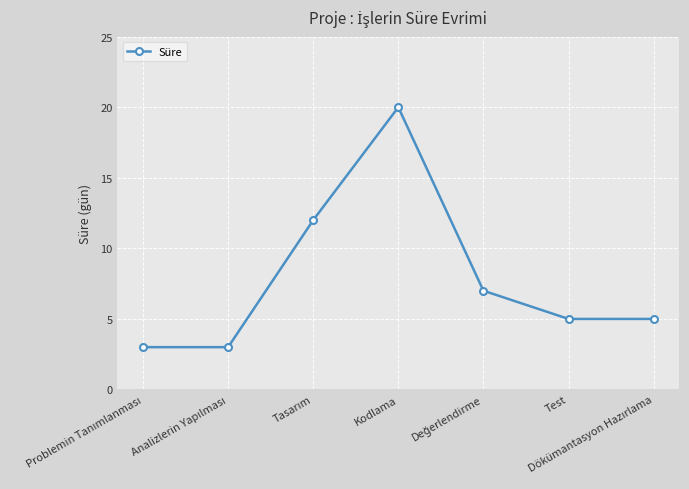

How many distinct data groups are displayed?

1